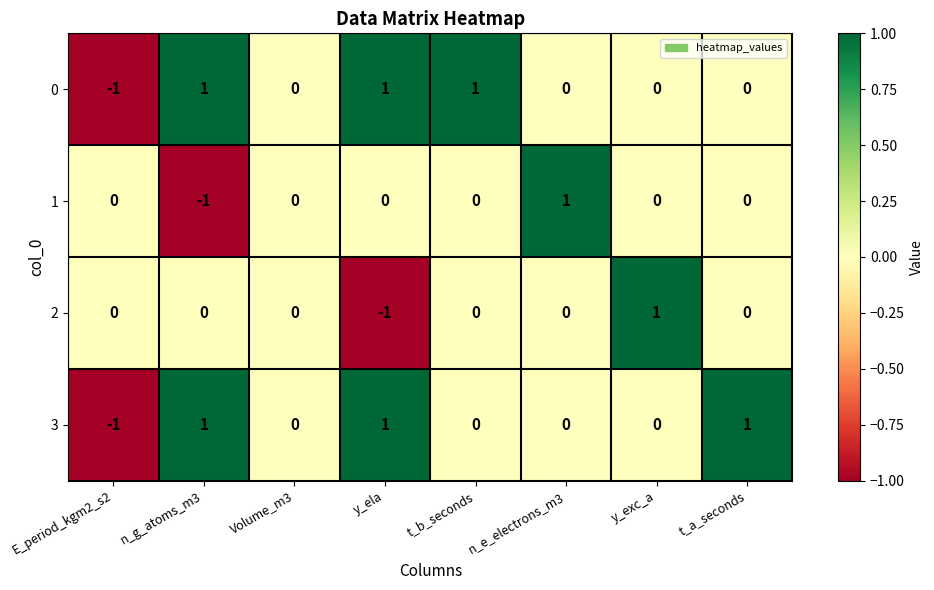

Count the 1 values in the range 0 to 1.

7